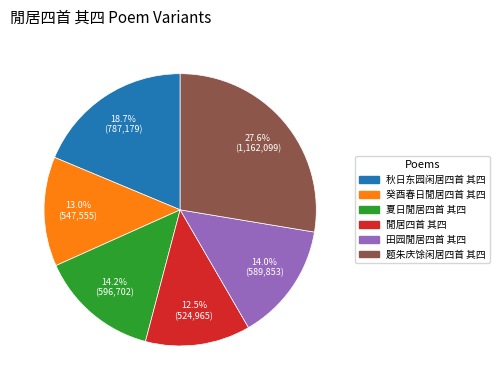

Which has a higher value, 题朱庆馀闲居四首 其四 or 癸酉春日閒居四首 其四?

题朱庆馀闲居四首 其四